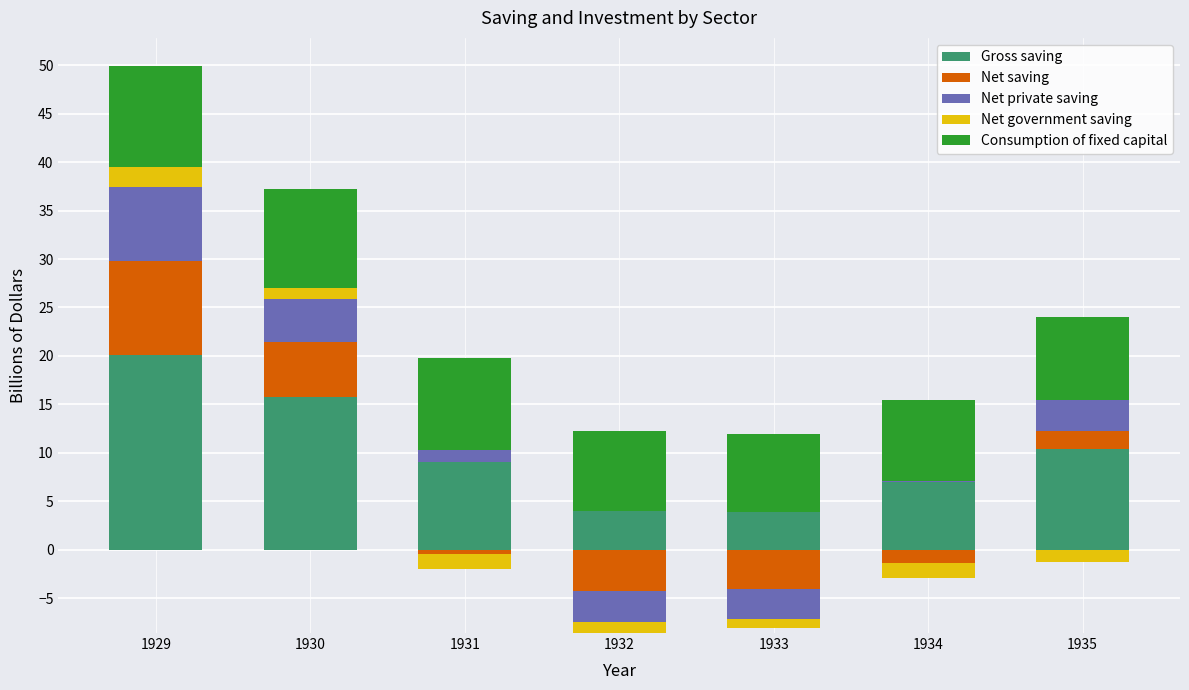

What is the lowest value of the Consumption of fixed capital series?

8.0